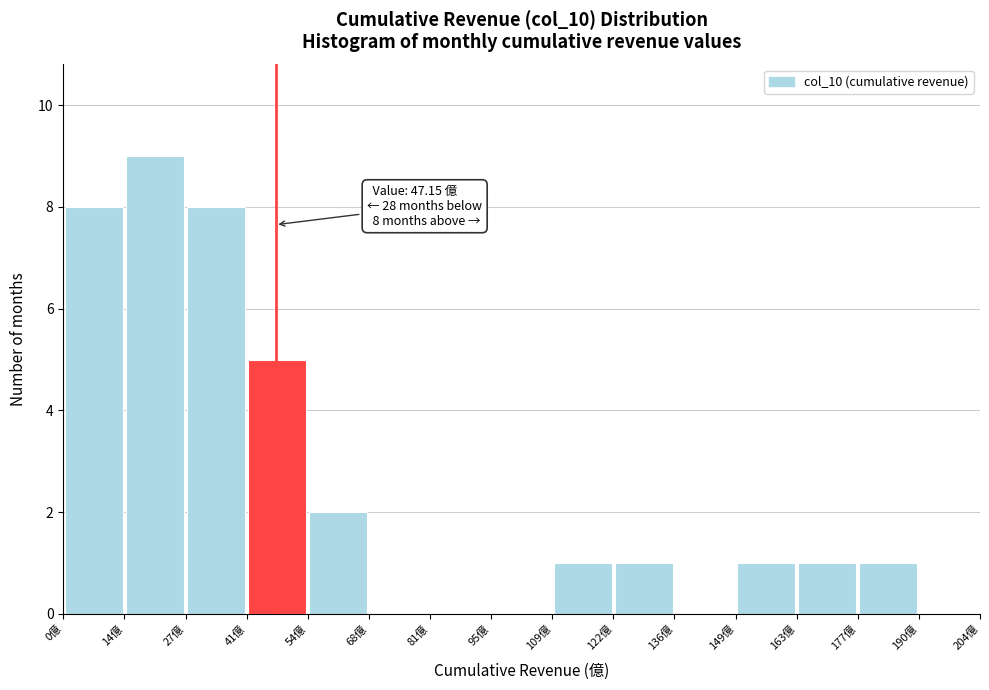

Which range on the x-axis has the tallest bar?

14 to 28